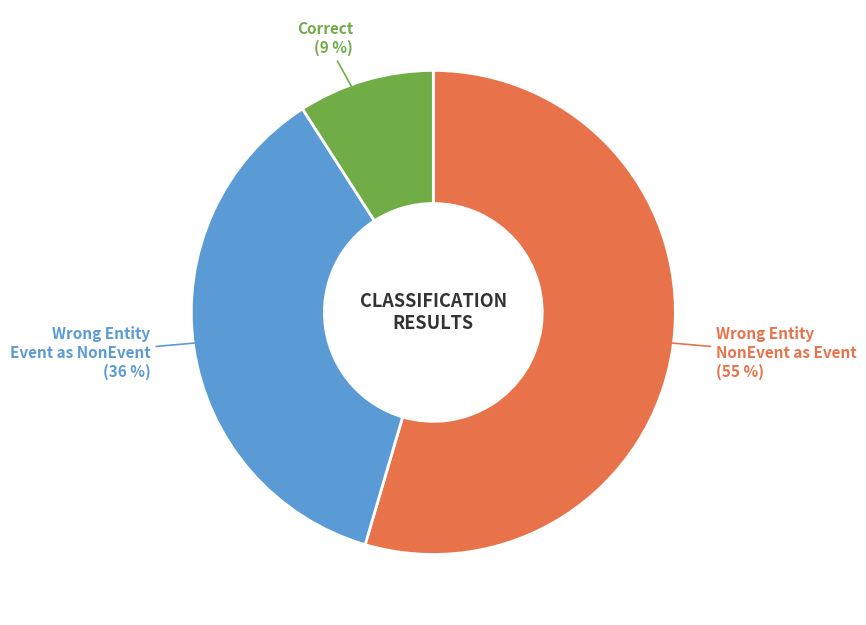

Is there a majority slice in this chart?

Yes